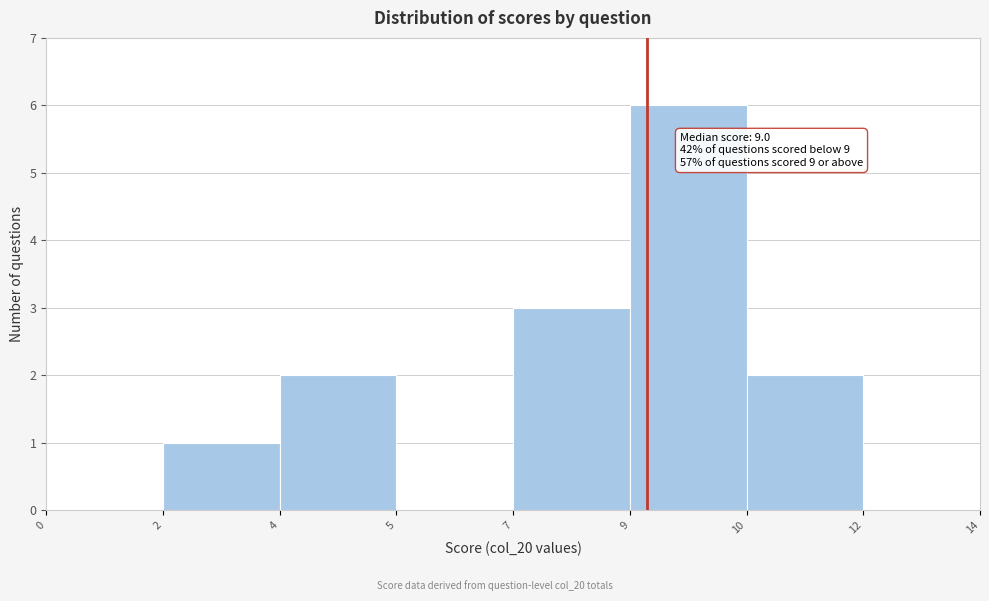

Reading right to left, what are all the values shown in this chart?

12=0	10=2	9=6	7=3	5=0	4=2	2=1	0=0